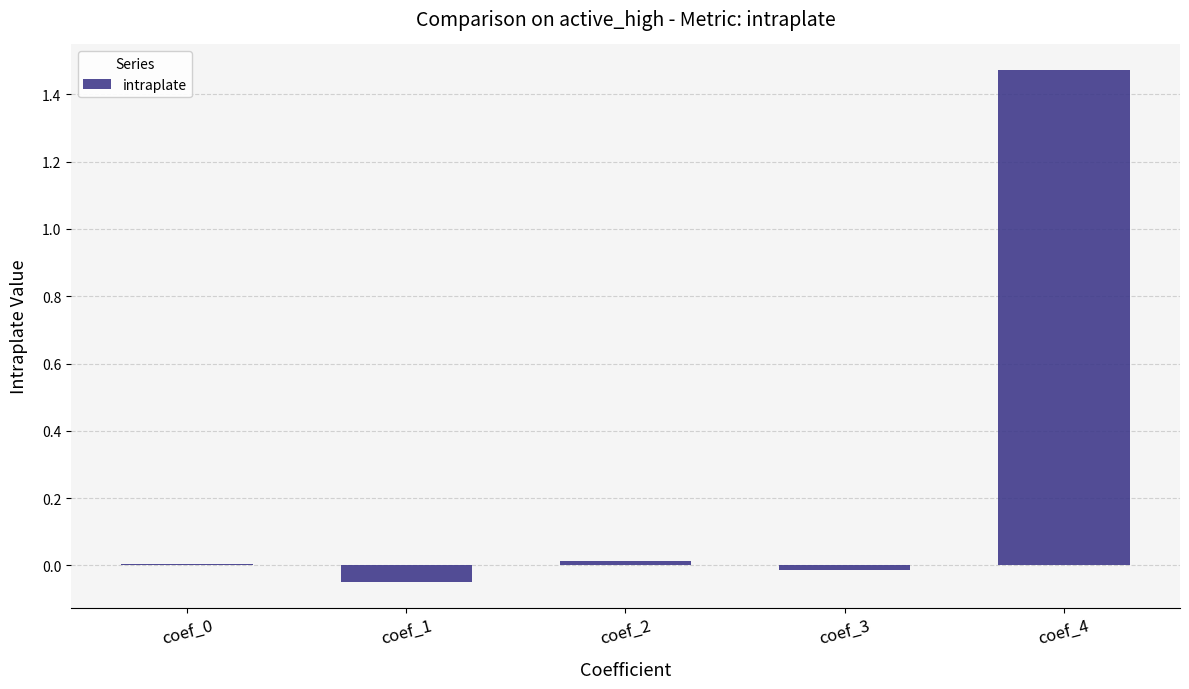

True or false: the data shows -0.0 at coef_3.

True